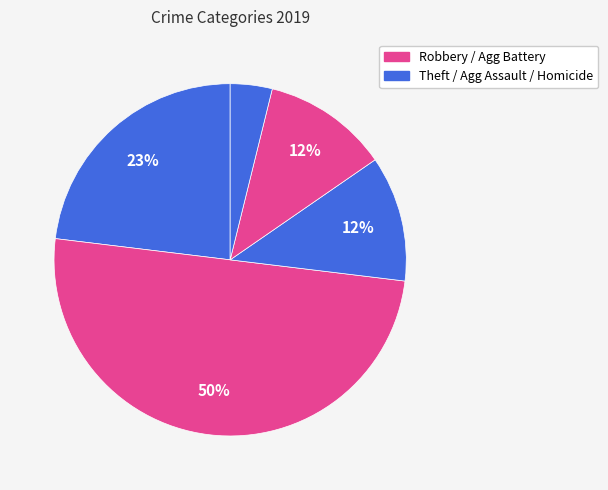

Which slice is the largest?

Robbery